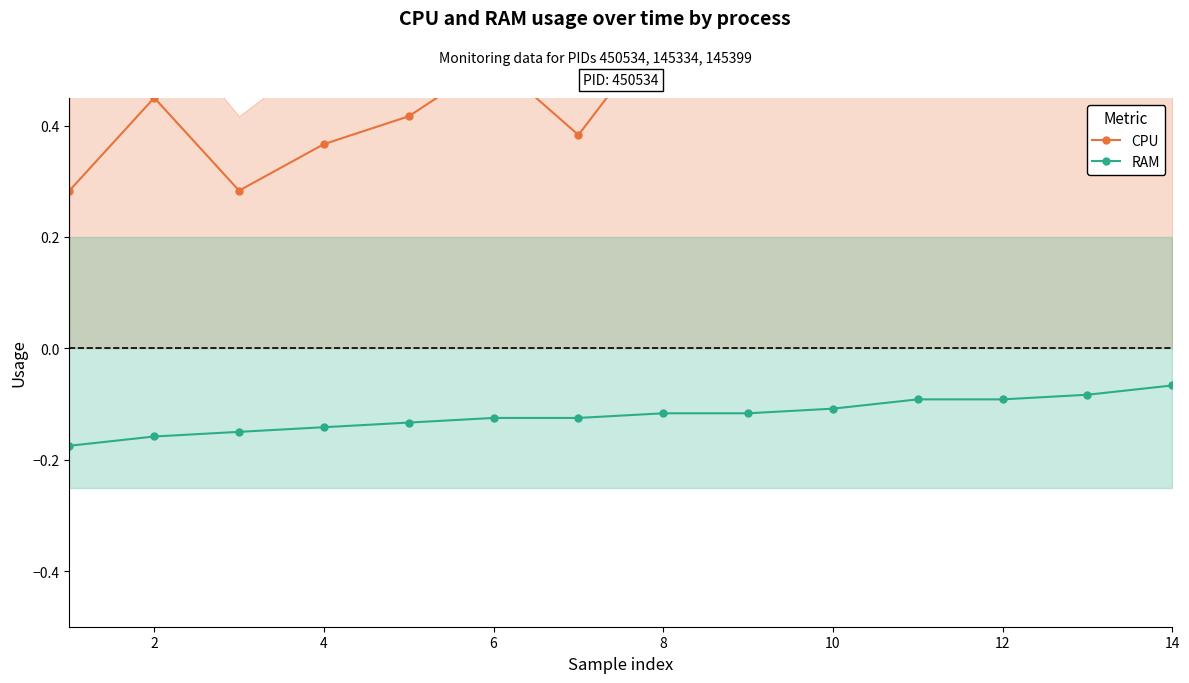

Which has a higher value, 14 or 10?

14